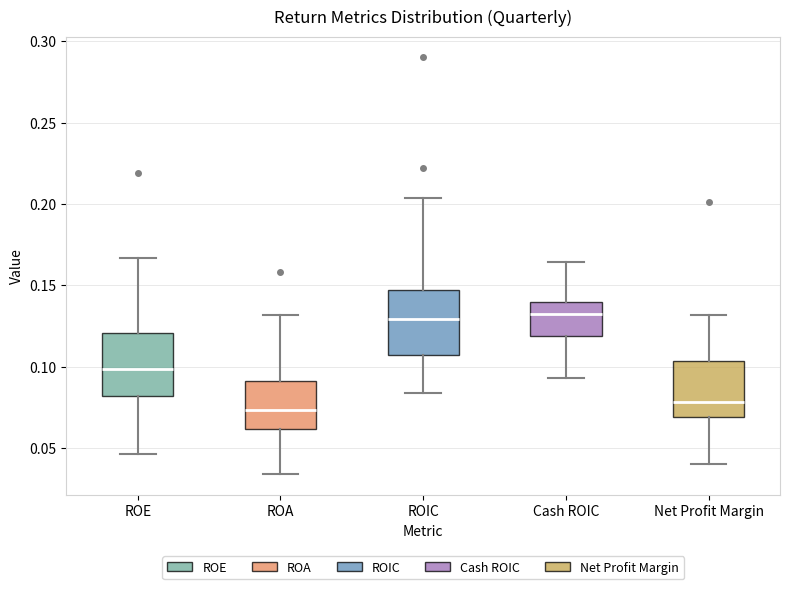

Reading left to right, read every box against the y-axis: the position of its median line, the range the box covers, and the ends of its whiskers. The values are not printed on the chart, so give them approximately, as read against the axis.

ROE: median 0.100, box 0.080 to 0.120, whiskers 0.045 to 0.165
ROA: median 0.075, box 0.060 to 0.090, whiskers 0.035 to 0.130
ROIC: median 0.130, box 0.105 to 0.145, whiskers 0.085 to 0.205
Cash ROIC: median 0.135, box 0.120 to 0.140, whiskers 0.095 to 0.165
Net Profit Margin: median 0.080, box 0.070 to 0.105, whiskers 0.040 to 0.130